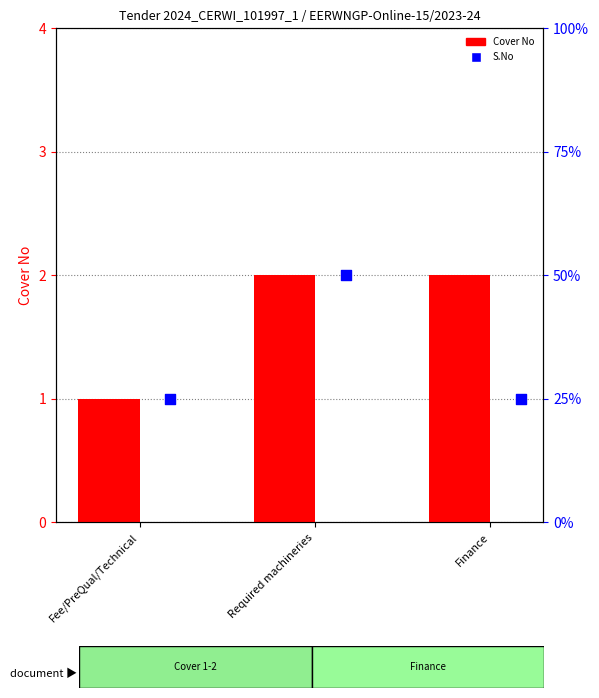

Which series reaches the minimum Y coordinate?

Cover No